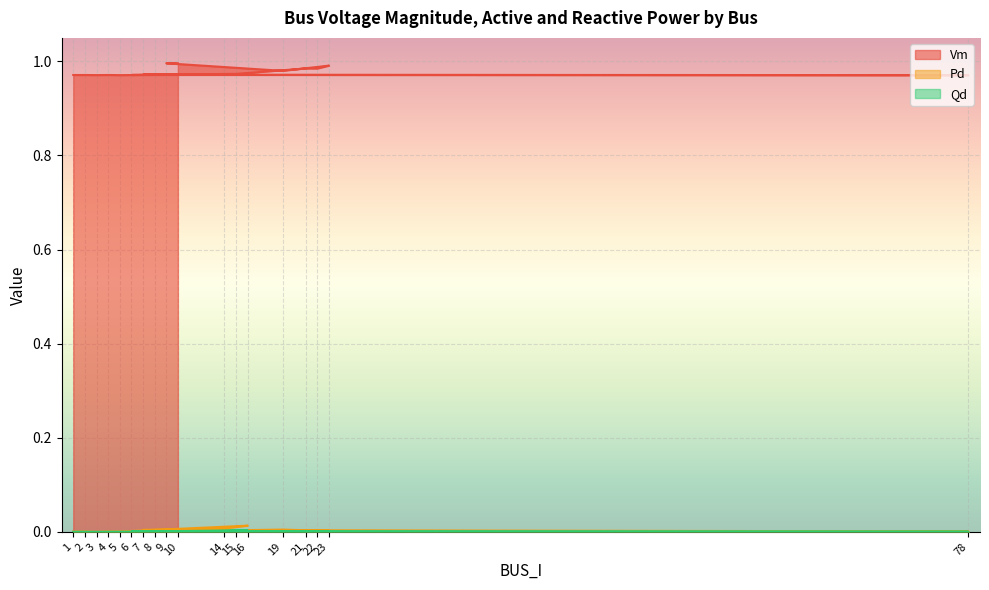

What are all the series names shown in the legend?

Vm, Pd, Qd